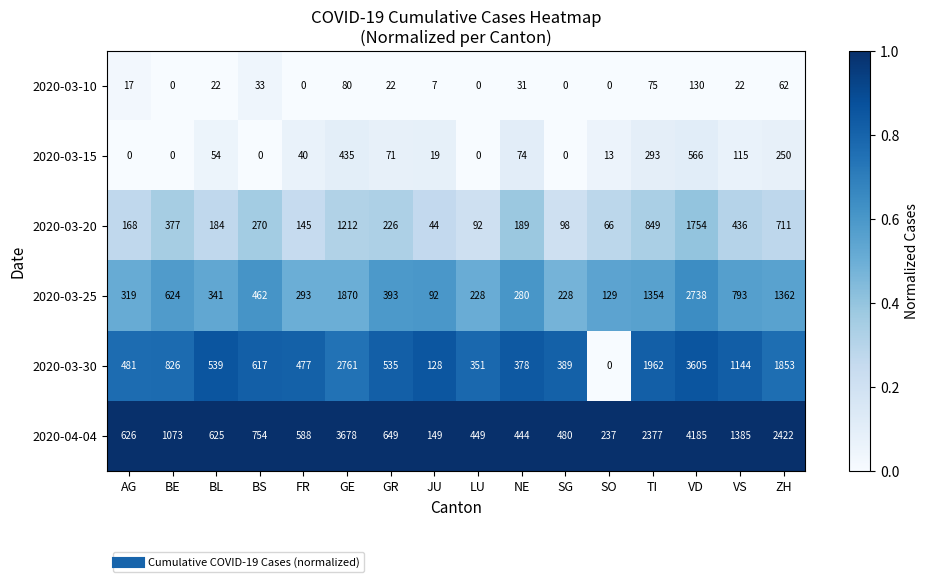

Between BL and ZH, which series saw the biggest shift?

2020-04-04